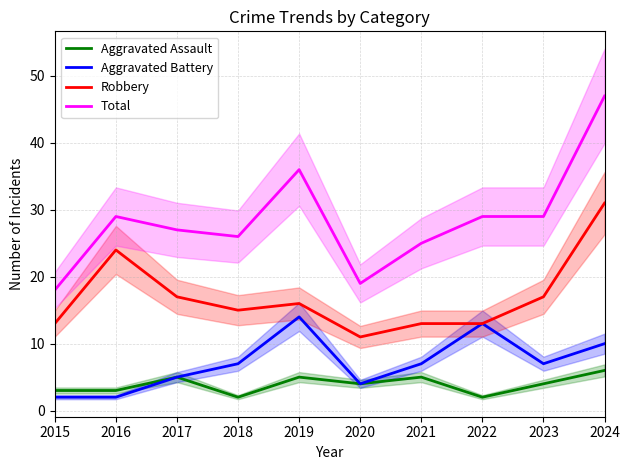

What is the difference between the highest and lowest values at 2019?

31